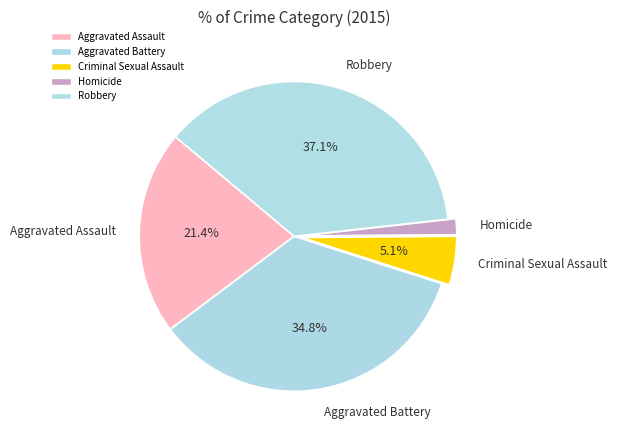

To the nearest percent, what is the difference between the Homicide and Aggravated Assault slice percentages?

20%